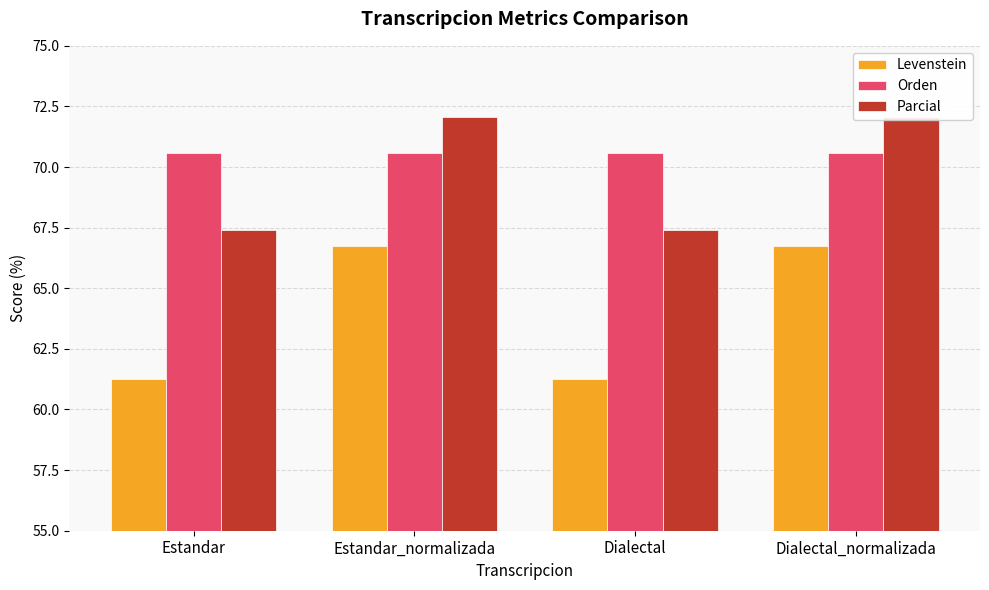

The value of Levenstein at Estandar is 61.3. True or false?

True